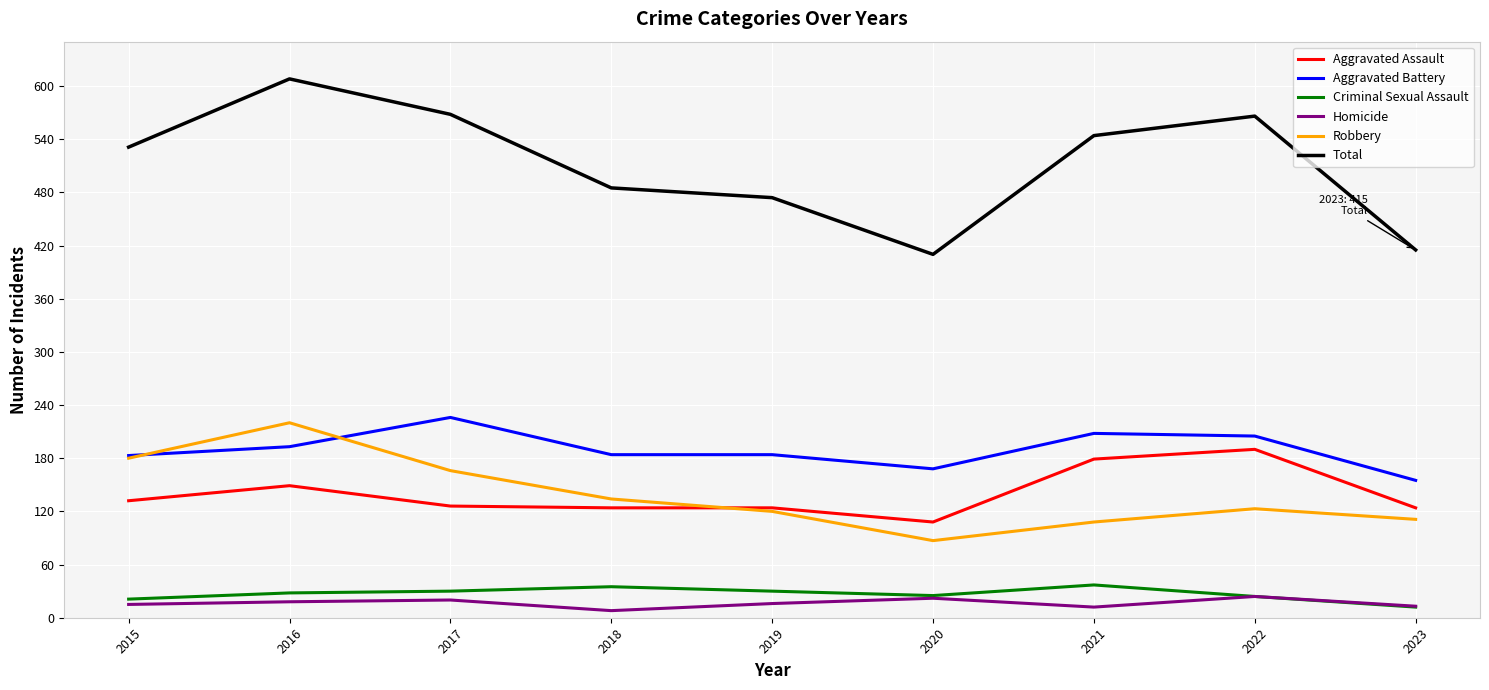

What are all the series names shown in the legend?

Aggravated Assault, Aggravated Battery, Criminal Sexual Assault, Homicide, Robbery, Total